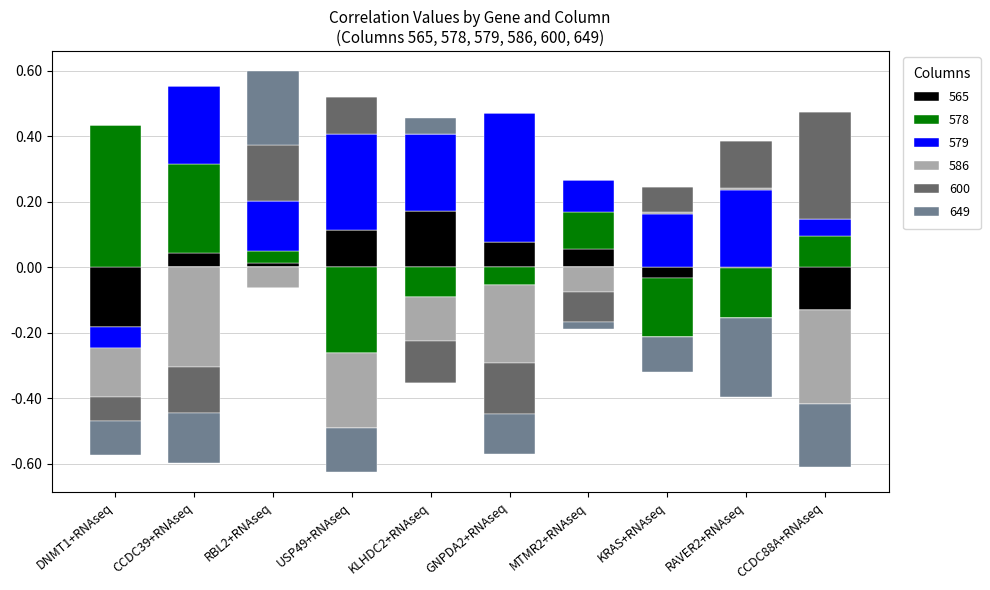

Is it true that 578 equals 0.2 at MTMR2+RNAseq?

False